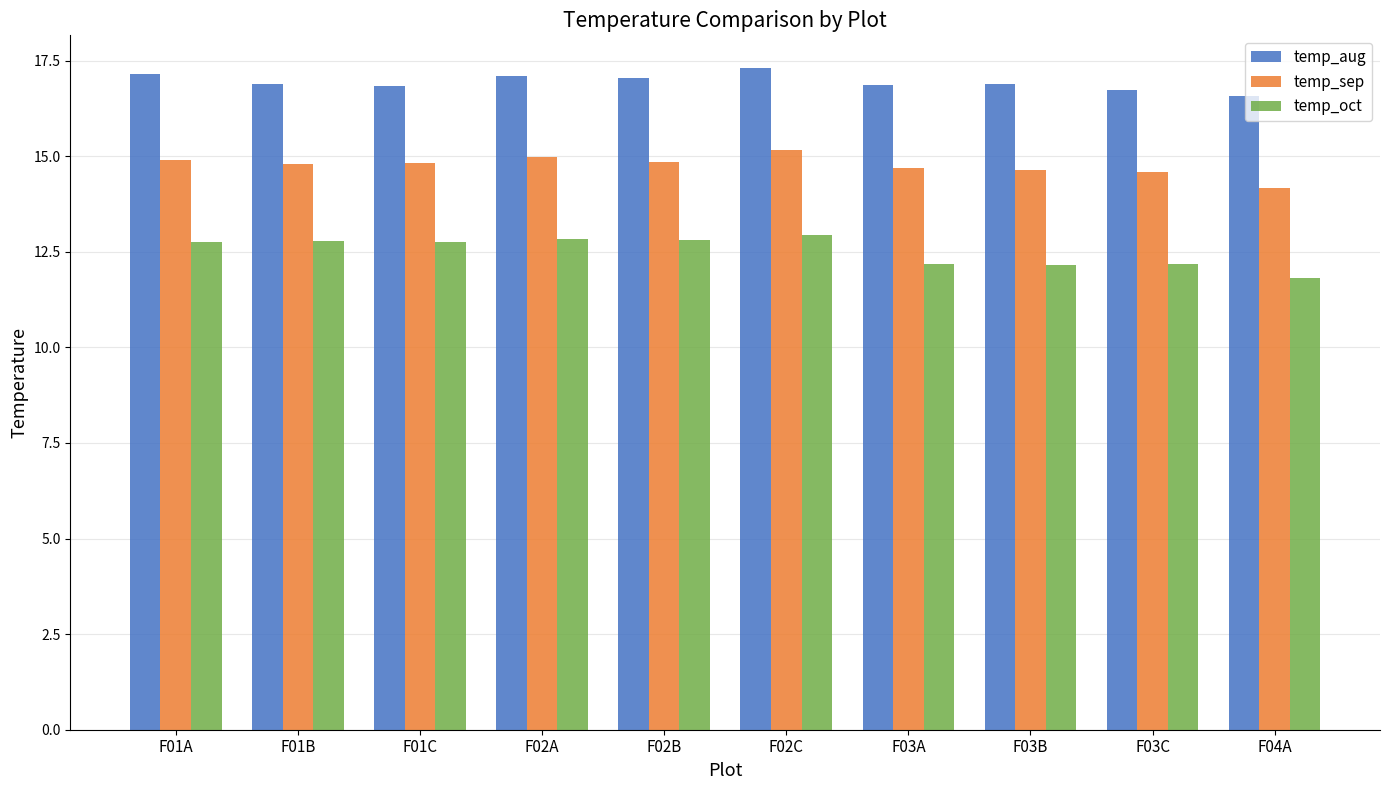

What is the maximum value for temp_sep?

15.2